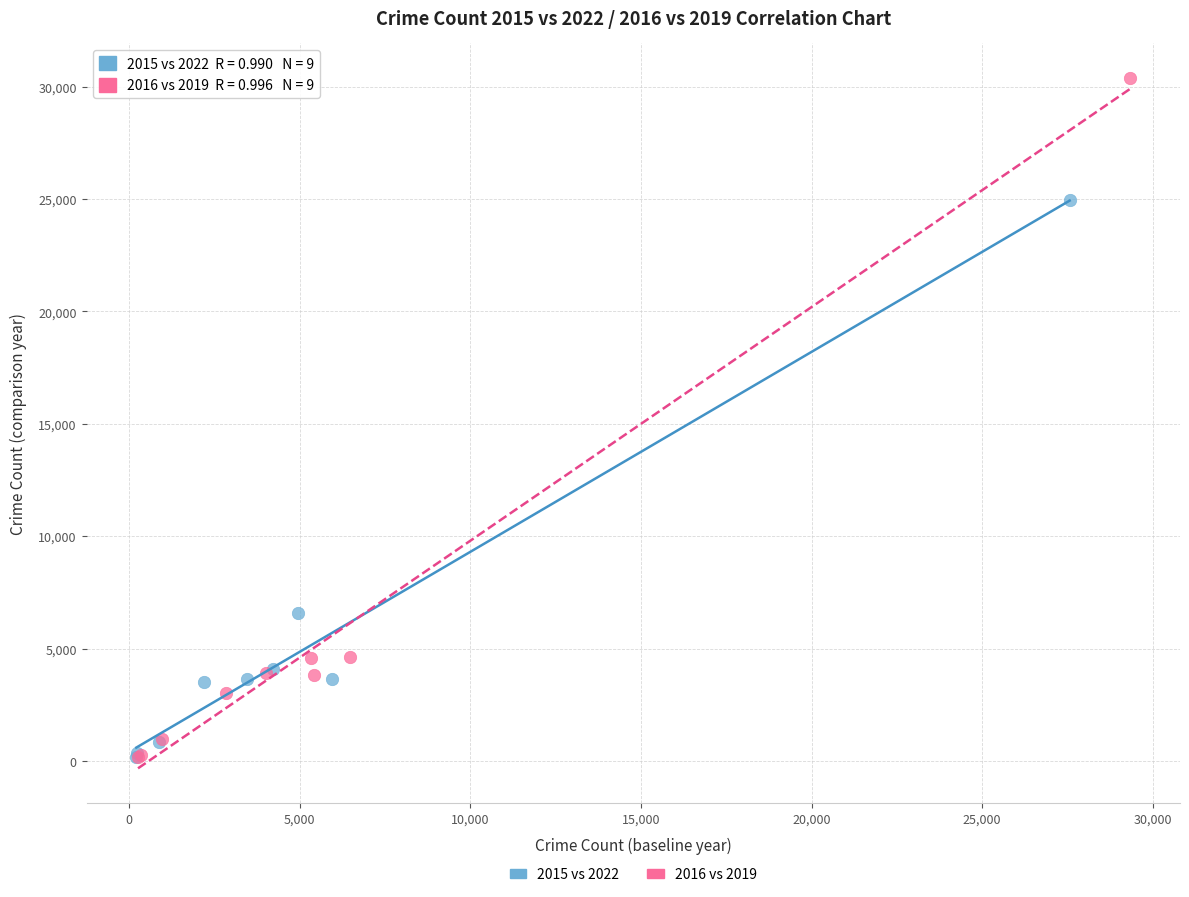

What are all the series names shown in the legend?

2015 vs 2022, 2016 vs 2019